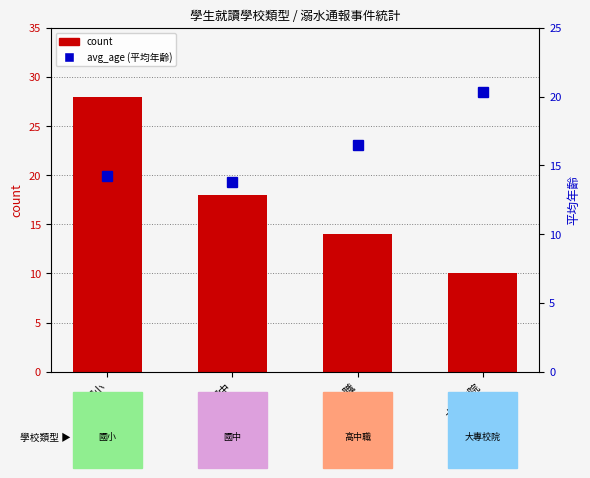

How many data points in count are less than 18?

2